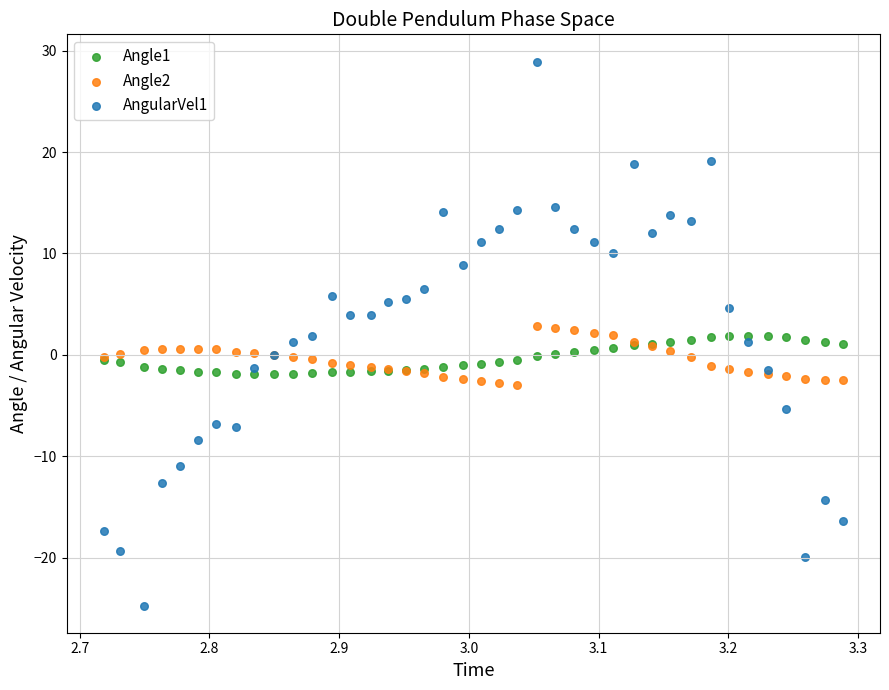

What are all the series names shown in the legend?

Angle1, Angle2, AngularVel1